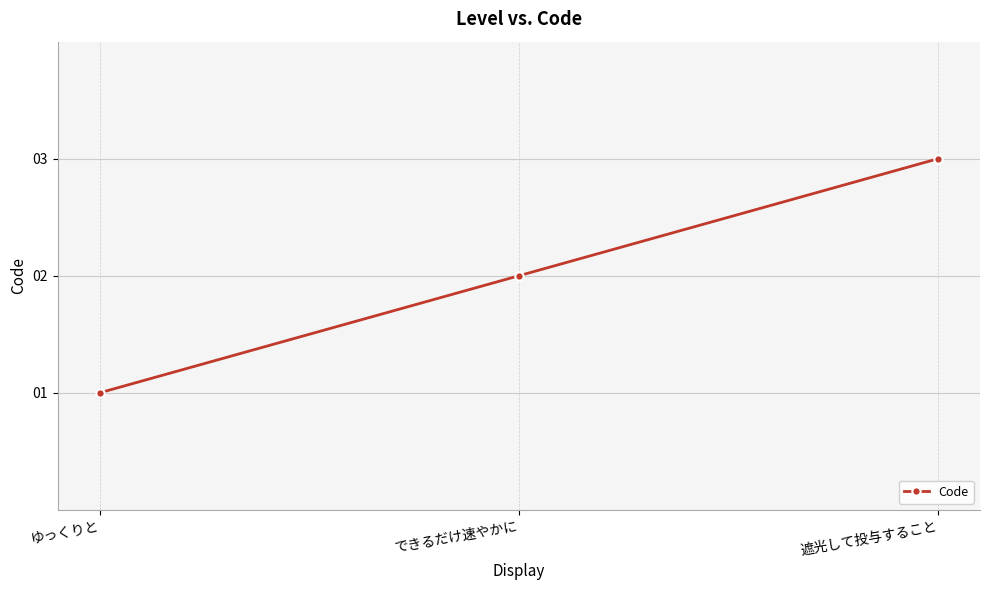

What is the label of the 2nd point from the right?

できるだけ速やかに